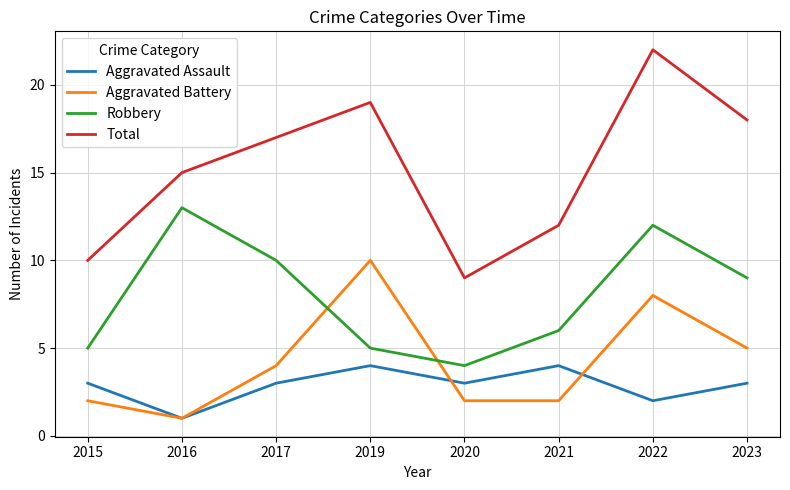

What are all the series names shown in the legend?

Aggravated Assault, Aggravated Battery, Robbery, Total